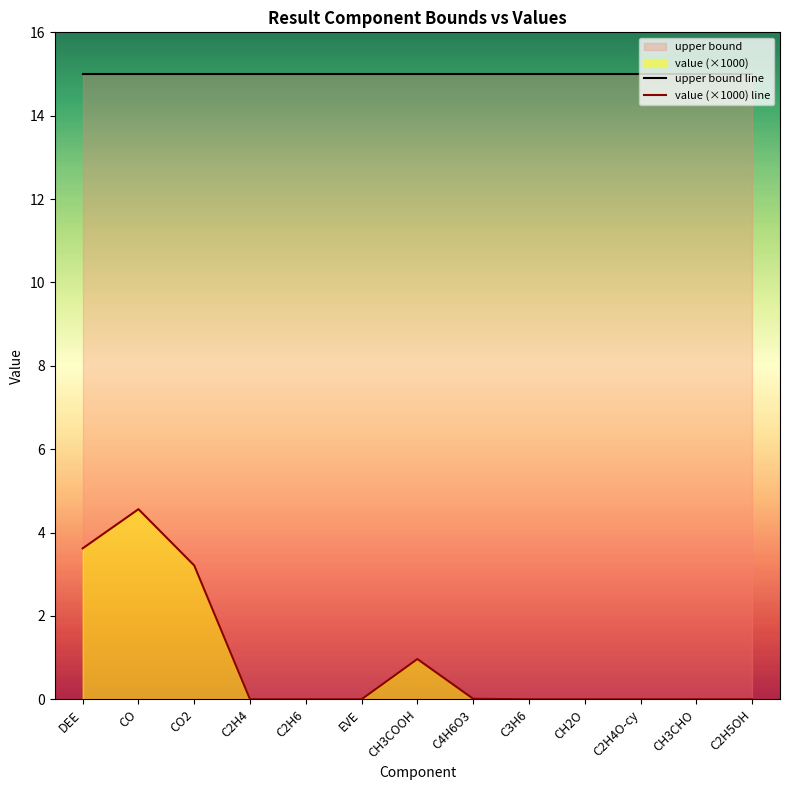

The value at C2H4 is 2.3. True or false?

False